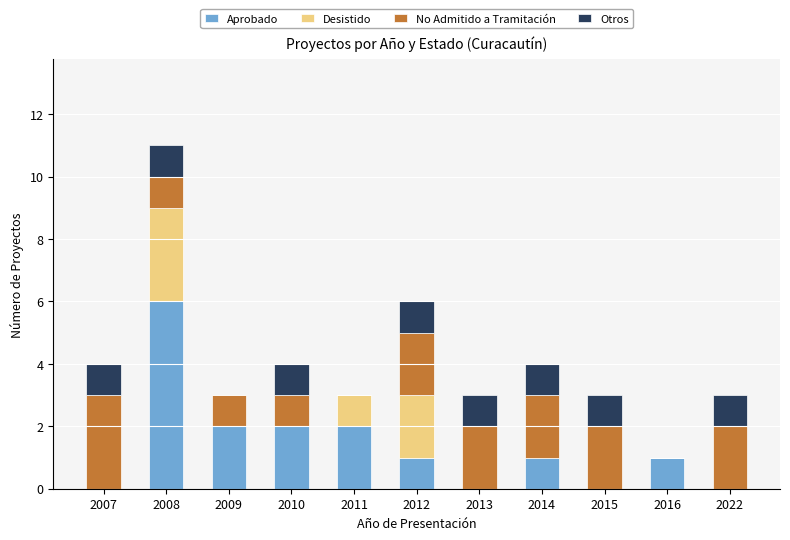

At which label does Aprobado reach its peak?

2008